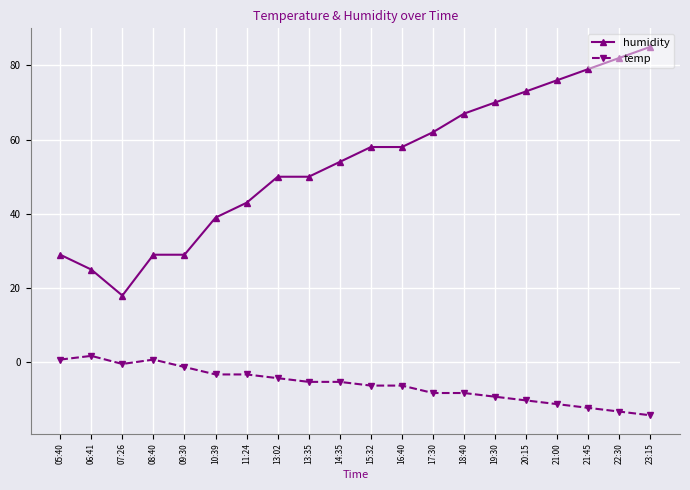

Which series has the largest total across all categories?

humidity